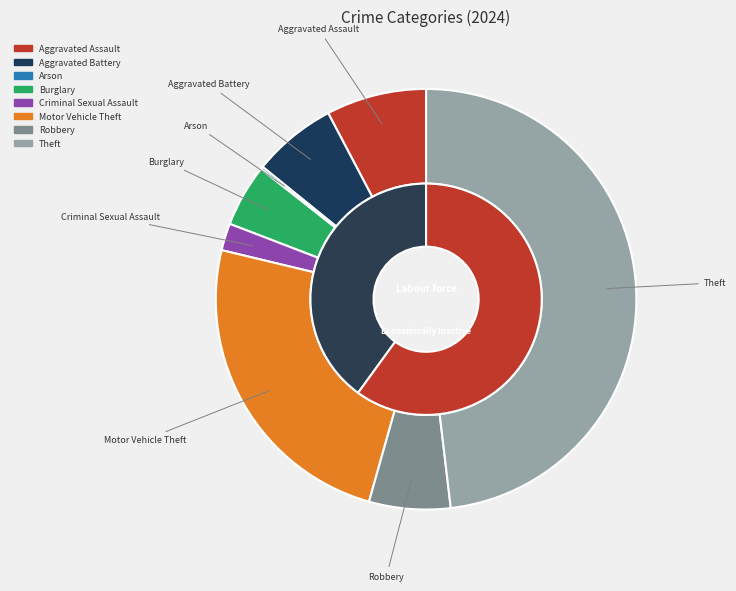

Approximately how many times larger is the value at Criminal Sexual Assault compared to Arson?

10.0